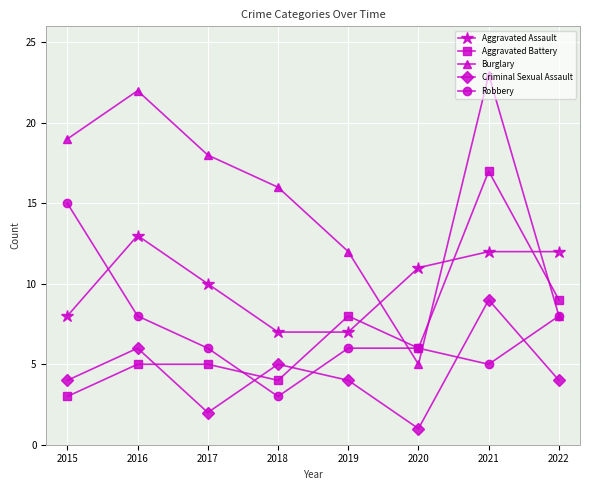

True or false: Aggravated Battery has a value of 3 at 2015.

True